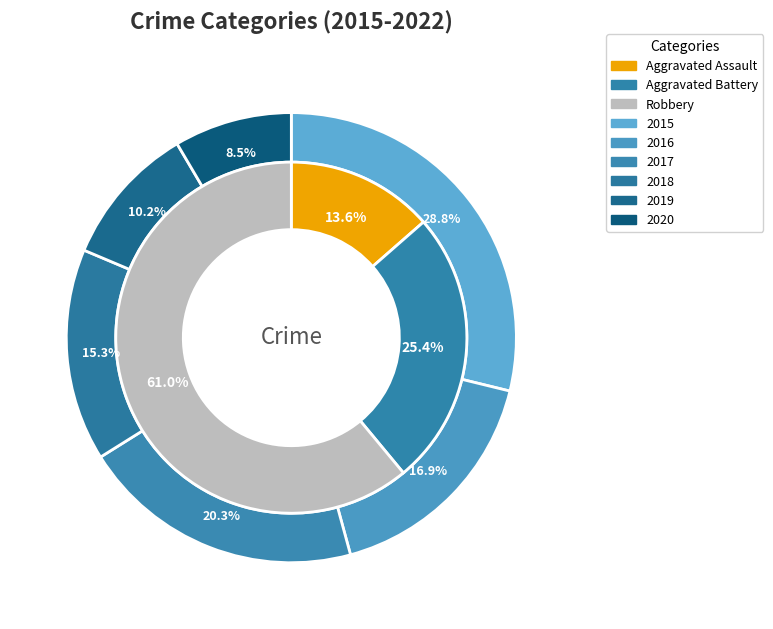

To the nearest percent, what is the average slice percentage?

17%